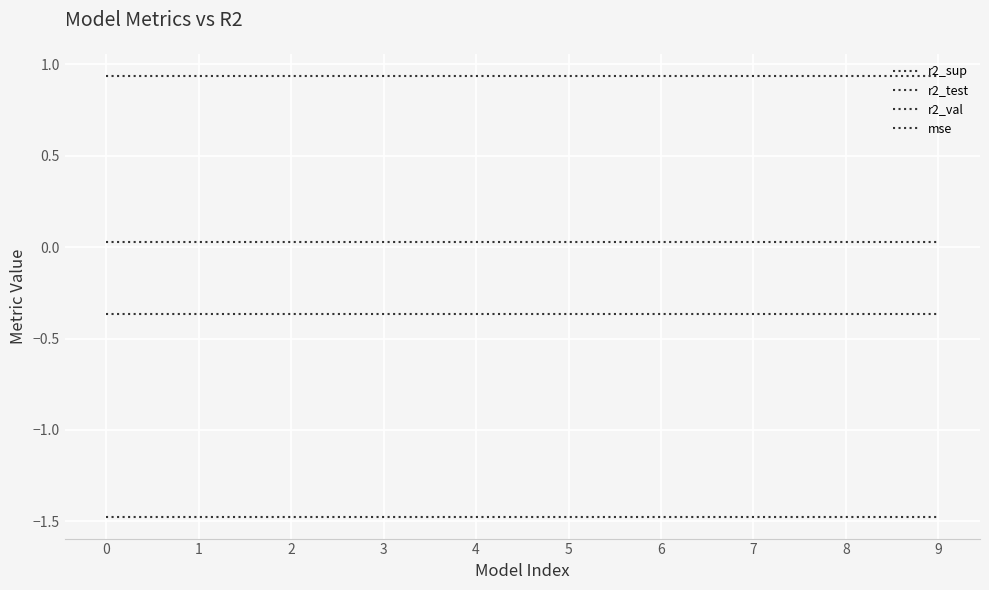

Does the chart have visible grid lines?

Yes